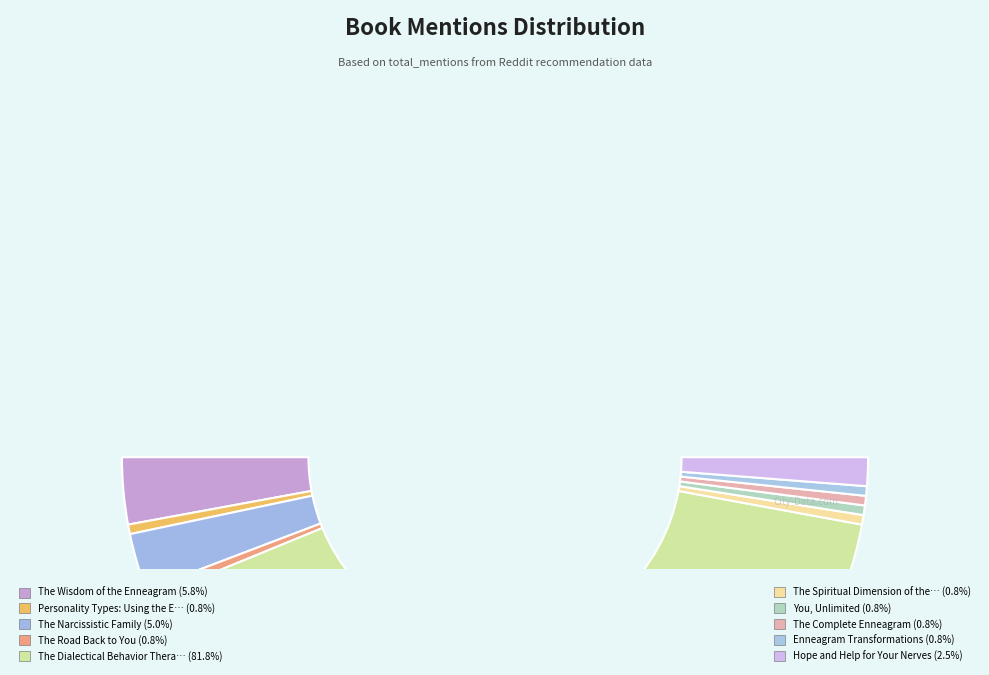

Which slice is the smallest?

Personality Types: Using the Enneagram